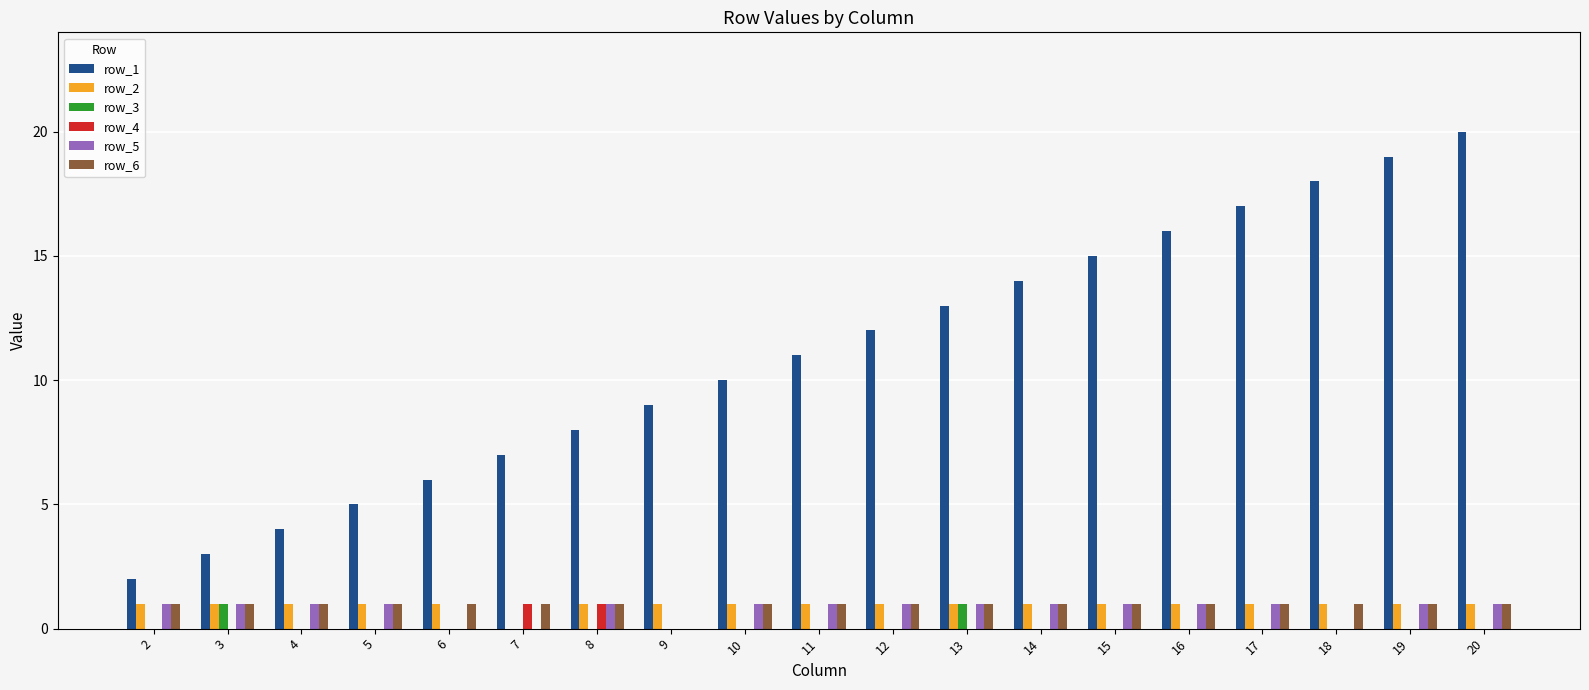

True or false: row_2 has a value of 0 at 12.

False